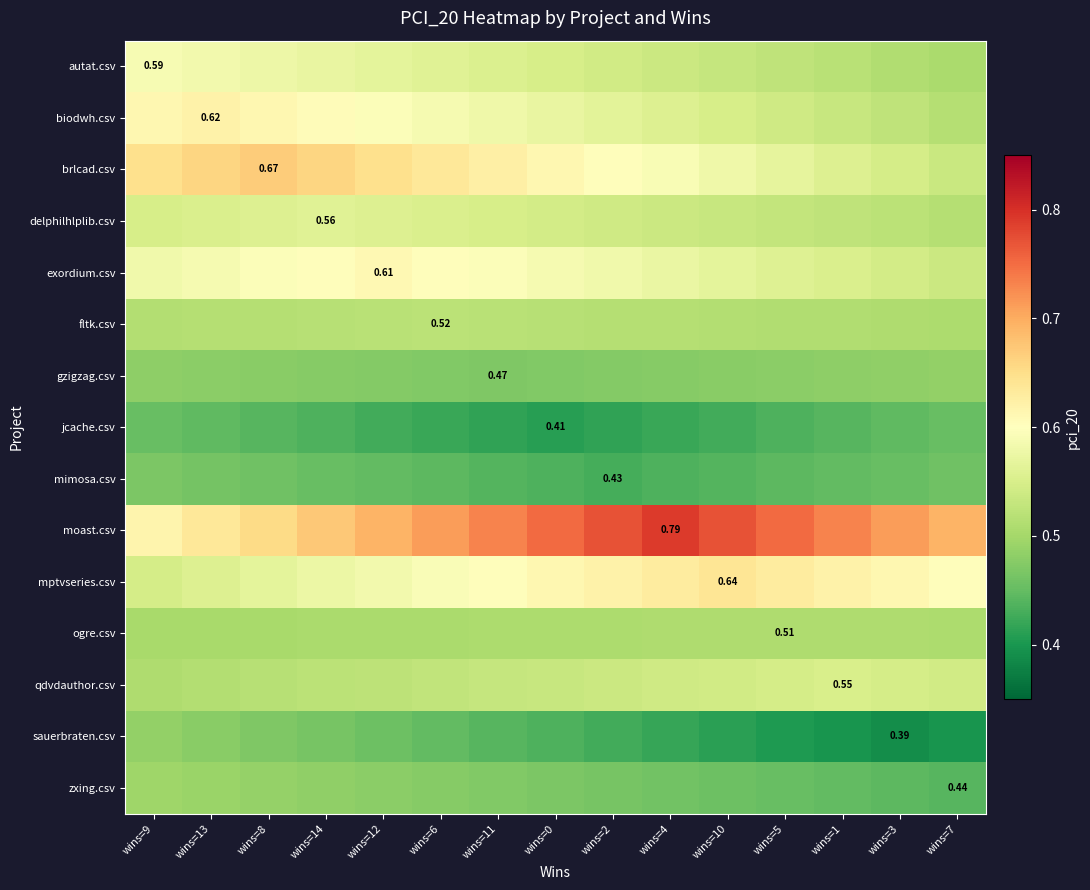

The zxing.csv series shows 0.5 at wins=6. True or false?

True